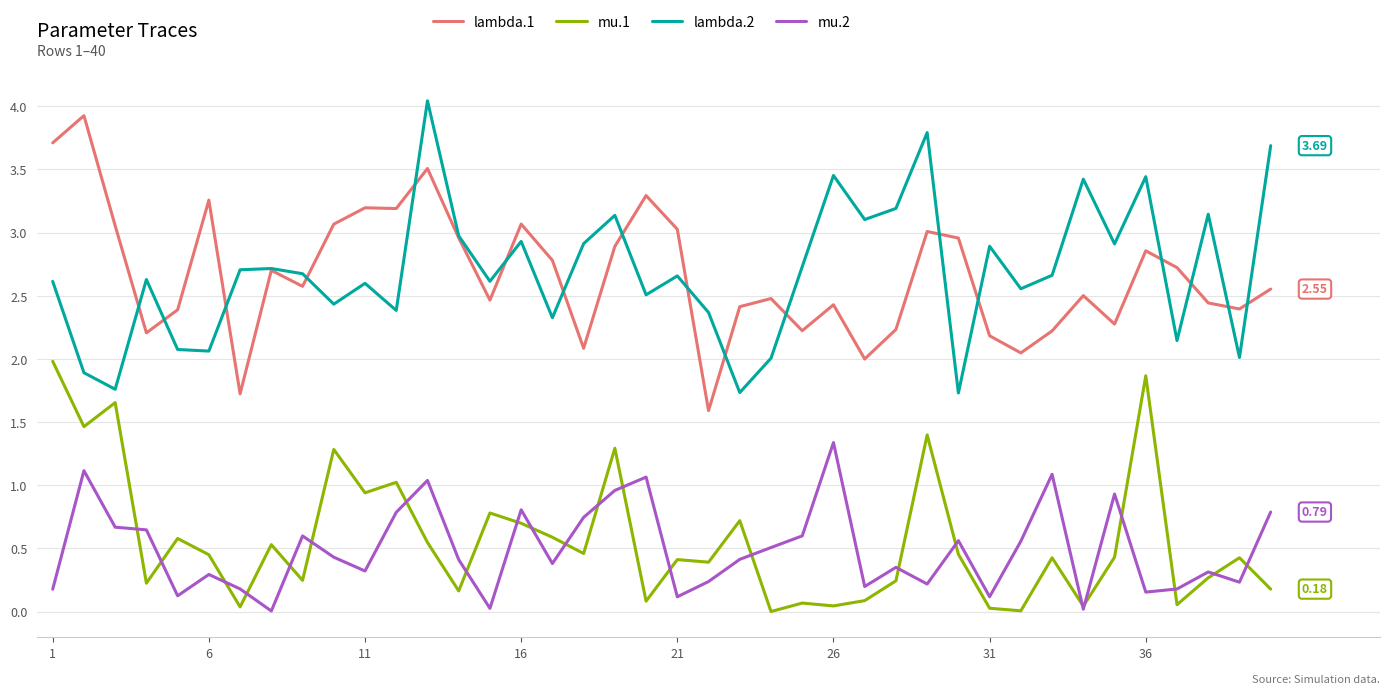

True or false: mu.1 and lambda.1 cross at least once.

False